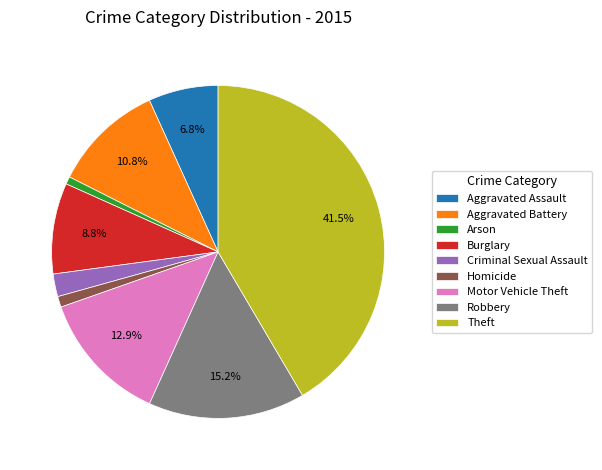

Combined, do Homicide and Burglary account for over 50%?

No